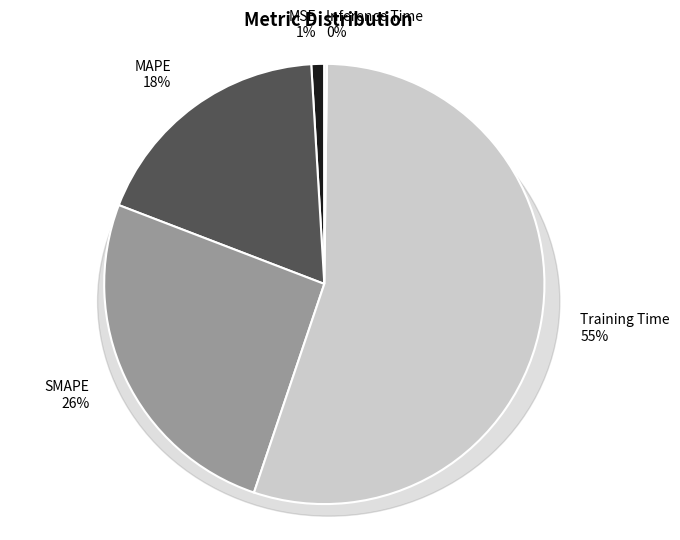

Which slice is the largest?

Training Time